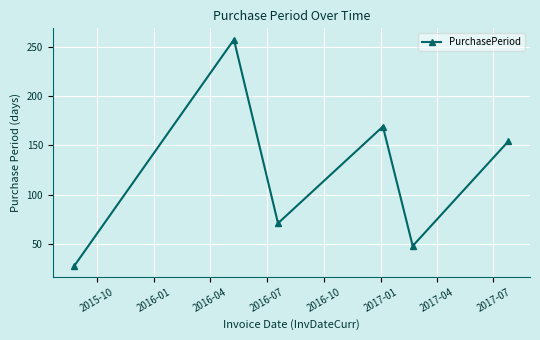

What is the value of the 4th point from the left?

169